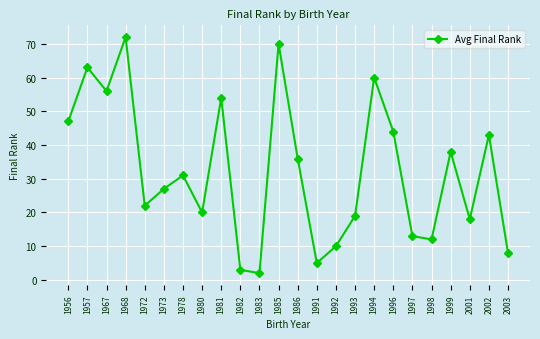

Which category has the lowest value across all series?

1983